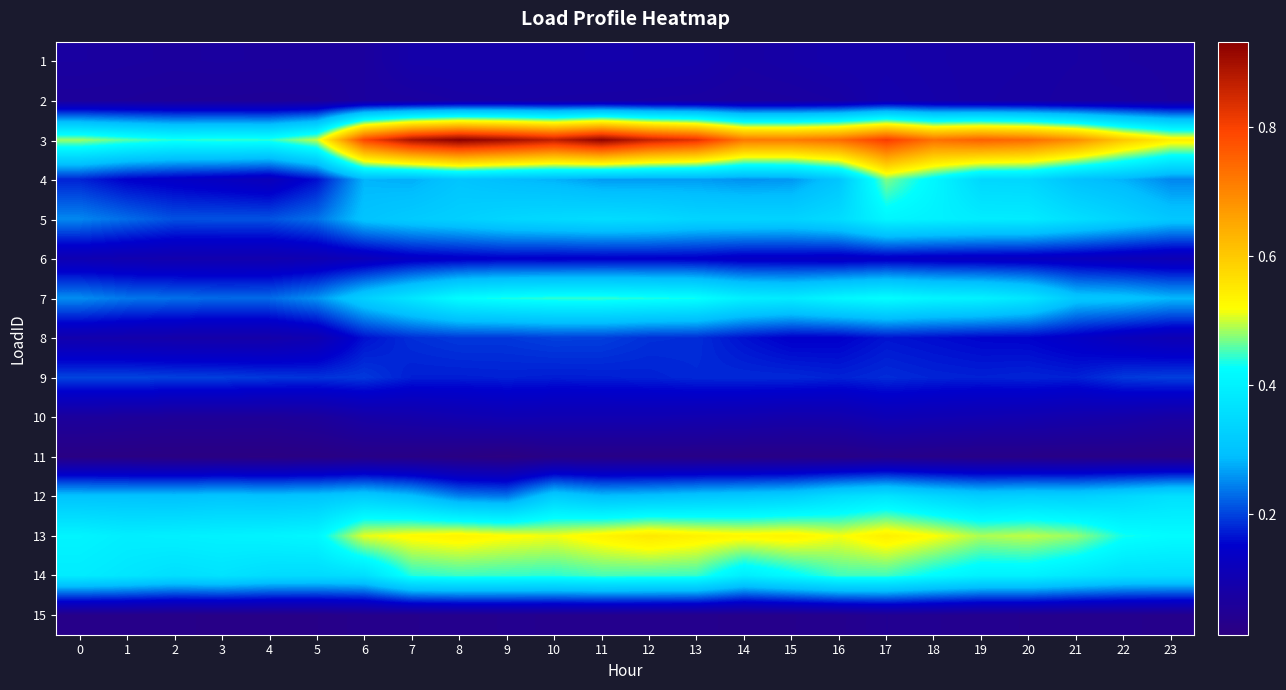

Reading right to left, transcribe all the data shown in this chart.

1: 23=0.1	22=0.1	21=0.1	20=0.1	19=0.1	18=0.1	17=0.1	16=0.1	15=0.1	14=0.1	13=0.1	12=0.1	11=0.1	10=0.1	9=0.1	8=0.1	7=0.1	6=0.1	5=0.1	4=0.1	3=0.1	2=0.1	1=0.1	0=0.1
2: 23=0.1	22=0.1	21=0.1	20=0.1	19=0.1	18=0.1	17=0.1	16=0.1	15=0.1	14=0.1	13=0.1	12=0.1	11=0.1	10=0.1	9=0.1	8=0.1	7=0.1	6=0.1	5=0.1	4=0.1	3=0.1	2=0.1	1=0.1	0=0.1
3: 23=0.5	22=0.6	21=0.7	20=0.7	19=0.8	18=0.7	17=0.8	16=0.7	15=0.7	14=0.7	13=0.8	12=0.9	11=0.9	10=0.9	9=0.9	8=0.9	7=0.9	6=0.8	5=0.5	4=0.4	3=0.4	2=0.4	1=0.5	0=0.5
4: 23=0.2	22=0.3	21=0.3	20=0.3	19=0.3	18=0.4	17=0.5	16=0.3	15=0.3	14=0.3	13=0.3	12=0.3	11=0.3	10=0.3	9=0.3	8=0.3	7=0.3	6=0.3	5=0.2	4=0.1	3=0.1	2=0.1	1=0.2	0=0.2
5: 23=0.3	22=0.3	21=0.4	20=0.4	19=0.4	18=0.4	17=0.4	16=0.4	15=0.3	14=0.3	13=0.3	12=0.4	11=0.4	10=0.3	9=0.3	8=0.3	7=0.3	6=0.3	5=0.2	4=0.2	3=0.2	2=0.2	1=0.2	0=0.2
6: 23=0.1	22=0.1	21=0.1	20=0.1	19=0.1	18=0.1	17=0.1	16=0.1	15=0.1	14=0.1	13=0.1	12=0.1	11=0.1	10=0.1	9=0.1	8=0.1	7=0.1	6=0.1	5=0.1	4=0.1	3=0.1	2=0.1	1=0.1	0=0.1
7: 23=0.3	22=0.3	21=0.3	20=0.4	19=0.4	18=0.4	17=0.4	16=0.4	15=0.4	14=0.4	13=0.4	12=0.4	11=0.4	10=0.4	9=0.4	8=0.4	7=0.4	6=0.3	5=0.3	4=0.2	3=0.2	2=0.2	1=0.2	0=0.3
8: 23=0.1	22=0.1	21=0.1	20=0.2	19=0.2	18=0.2	17=0.2	16=0.2	15=0.1	14=0.2	13=0.2	12=0.2	11=0.2	10=0.2	9=0.2	8=0.2	7=0.2	6=0.2	5=0.1	4=0.1	3=0.1	2=0.1	1=0.1	0=0.1
9: 23=0.2	22=0.2	21=0.2	20=0.2	19=0.2	18=0.2	17=0.2	16=0.2	15=0.2	14=0.2	13=0.2	12=0.2	11=0.2	10=0.2	9=0.2	8=0.2	7=0.2	6=0.2	5=0.2	4=0.2	3=0.2	2=0.2	1=0.2	0=0.2
10: 23=0.1	22=0.1	21=0.1	20=0.1	19=0.1	18=0.1	17=0.1	16=0.1	15=0.1	14=0.1	13=0.1	12=0.1	11=0.1	10=0.1	9=0.1	8=0.1	7=0.1	6=0.1	5=0.1	4=0.1	3=0.1	2=0.1	1=0.1	0=0.1
11: 23=0.0	22=0.0	21=0.0	20=0.0	19=0.0	18=0.0	17=0.0	16=0.0	15=0.0	14=0.0	13=0.0	12=0.0	11=0.0	10=0.0	9=0.0	8=0.0	7=0.0	6=0.0	5=0.0	4=0.0	3=0.0	2=0.0	1=0.0	0=0.0
12: 23=0.4	22=0.3	21=0.3	20=0.3	19=0.3	18=0.3	17=0.4	16=0.4	15=0.3	14=0.3	13=0.3	12=0.3	11=0.3	10=0.3	9=0.2	8=0.2	7=0.3	6=0.3	5=0.3	4=0.3	3=0.3	2=0.3	1=0.3	0=0.3
13: 23=0.4	22=0.4	21=0.5	20=0.5	19=0.5	18=0.5	17=0.5	16=0.5	15=0.5	14=0.5	13=0.5	12=0.6	11=0.5	10=0.5	9=0.5	8=0.5	7=0.5	6=0.5	5=0.4	4=0.4	3=0.4	2=0.4	1=0.4	0=0.4
14: 23=0.4	22=0.4	21=0.4	20=0.4	19=0.4	18=0.4	17=0.4	16=0.4	15=0.4	14=0.4	13=0.4	12=0.4	11=0.5	10=0.4	9=0.4	8=0.4	7=0.4	6=0.4	5=0.4	4=0.4	3=0.4	2=0.4	1=0.4	0=0.4
15: 23=0.0	22=0.0	21=0.0	20=0.0	19=0.0	18=0.0	17=0.0	16=0.0	15=0.0	14=0.0	13=0.0	12=0.0	11=0.0	10=0.0	9=0.0	8=0.0	7=0.0	6=0.0	5=0.0	4=0.0	3=0.0	2=0.0	1=0.0	0=0.0